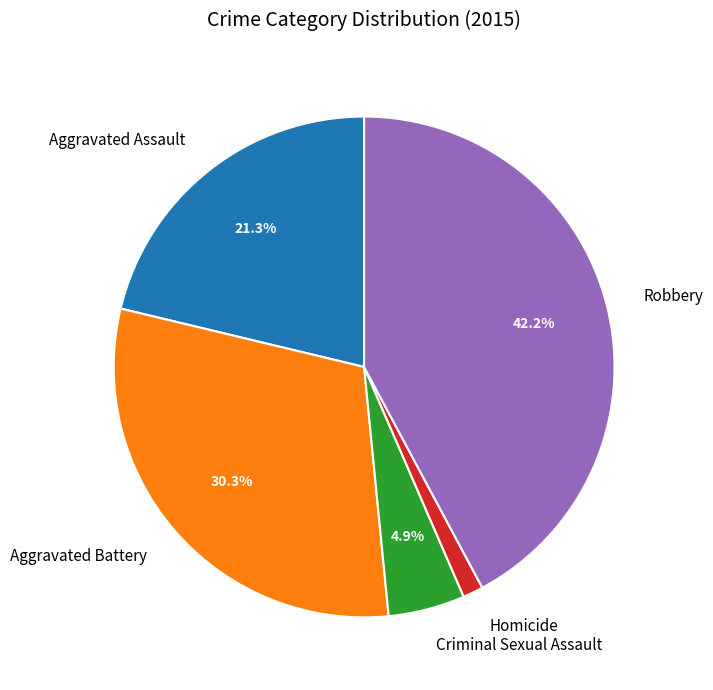

Which category has the biggest portion of the pie?

Robbery